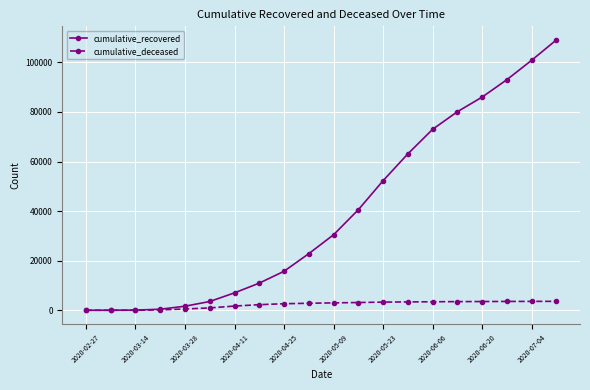

Which series has the widest spread of values?

cumulative_recovered